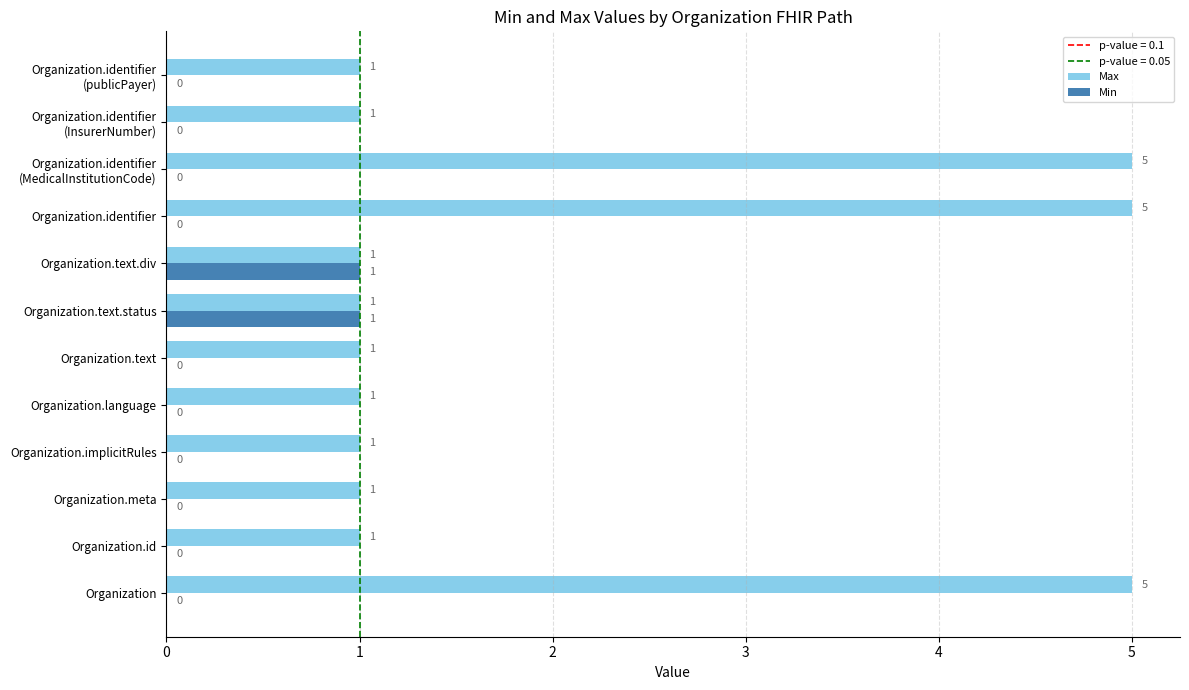

What is the highest value of the Max series?

5